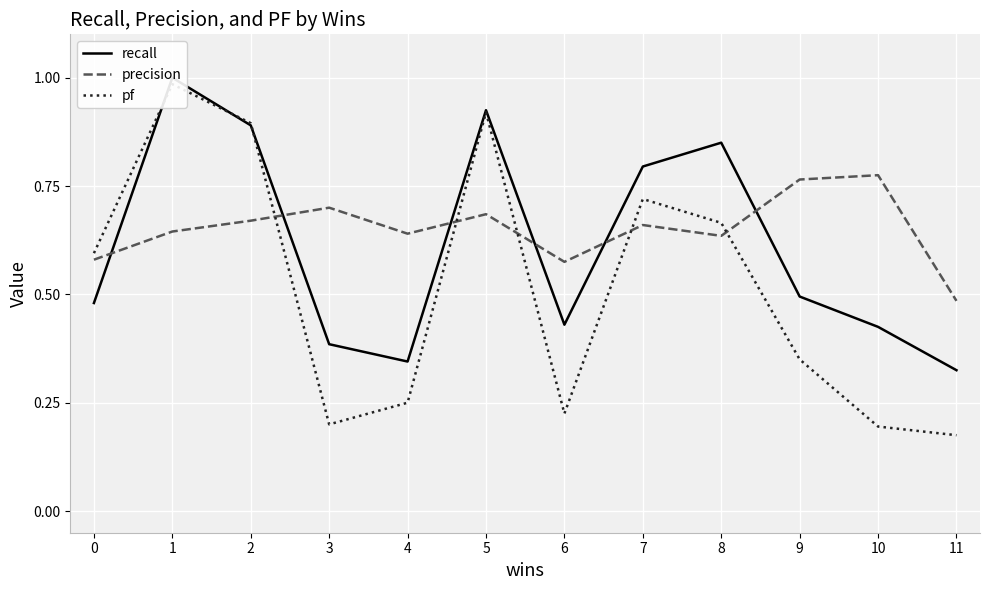

What is the minimum value for recall?

0.3